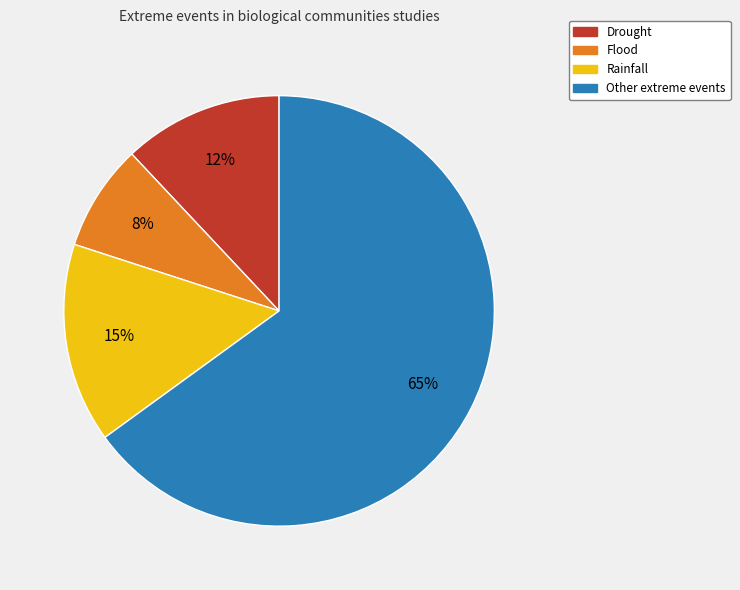

Which has a higher value, Drought or Flood?

Drought